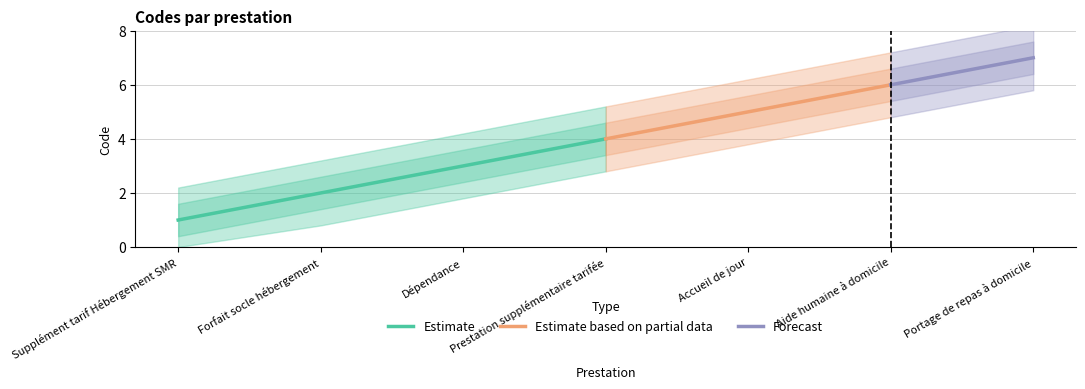

Does the chart have visible grid lines?

Yes